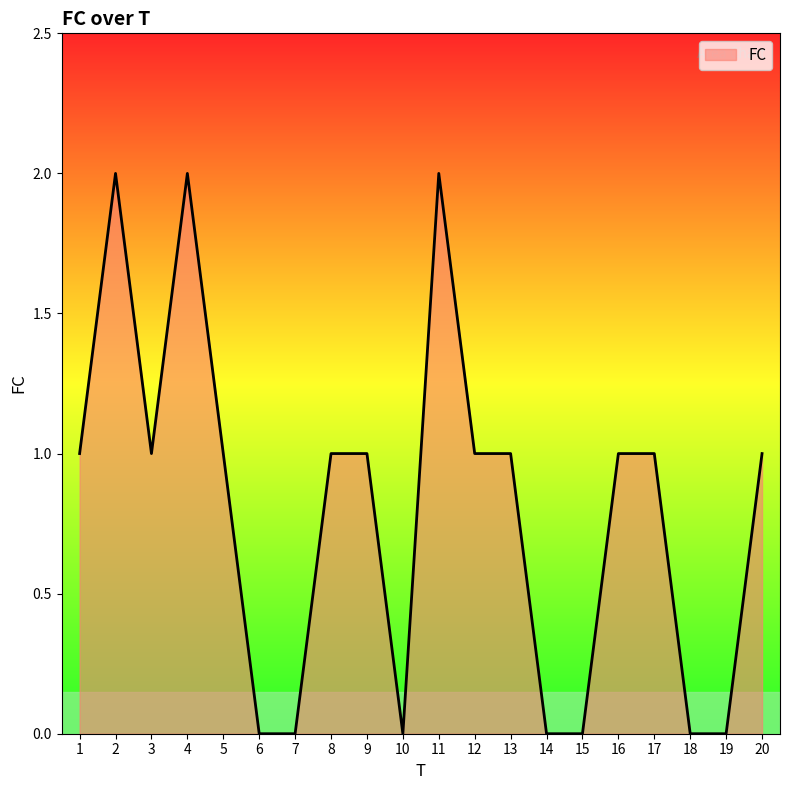

Which has a higher value, 7 or 3?

3